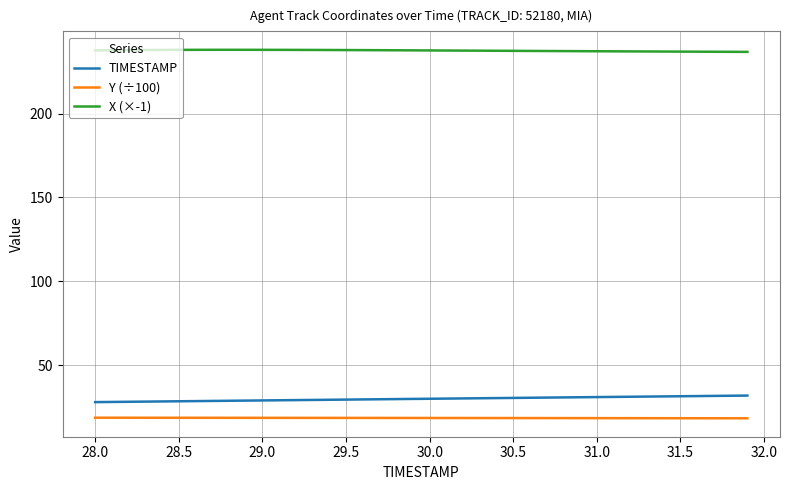

Rank the series by their maximum value, from highest to lowest.

X (×-1), TIMESTAMP, Y (÷100)